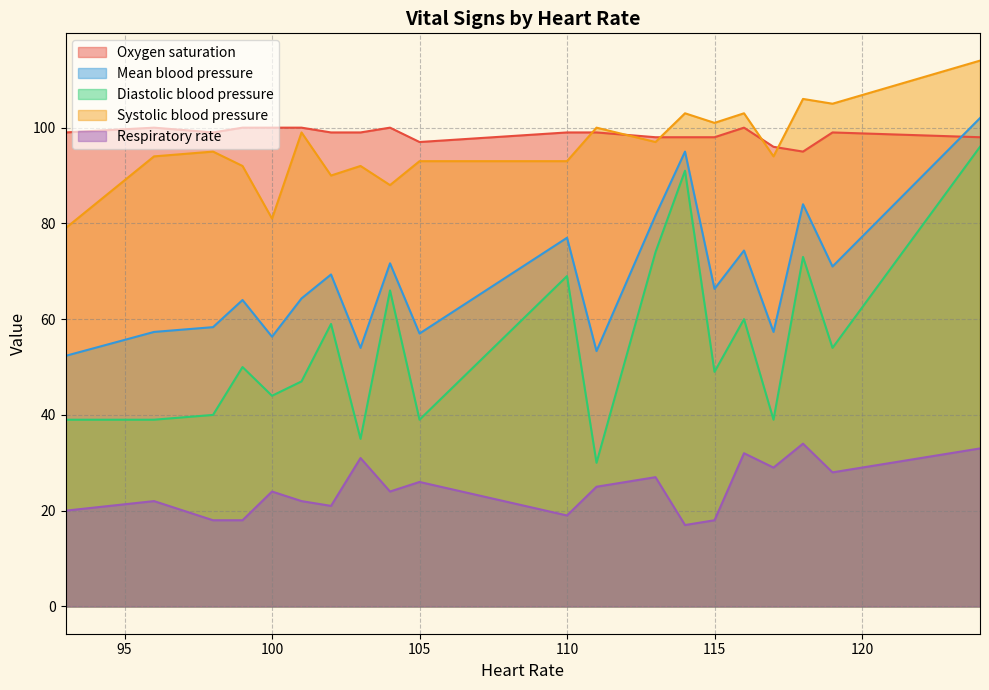

Is the value of Diastolic blood pressure at 98 greater than the value of Systolic blood pressure at 99?

No